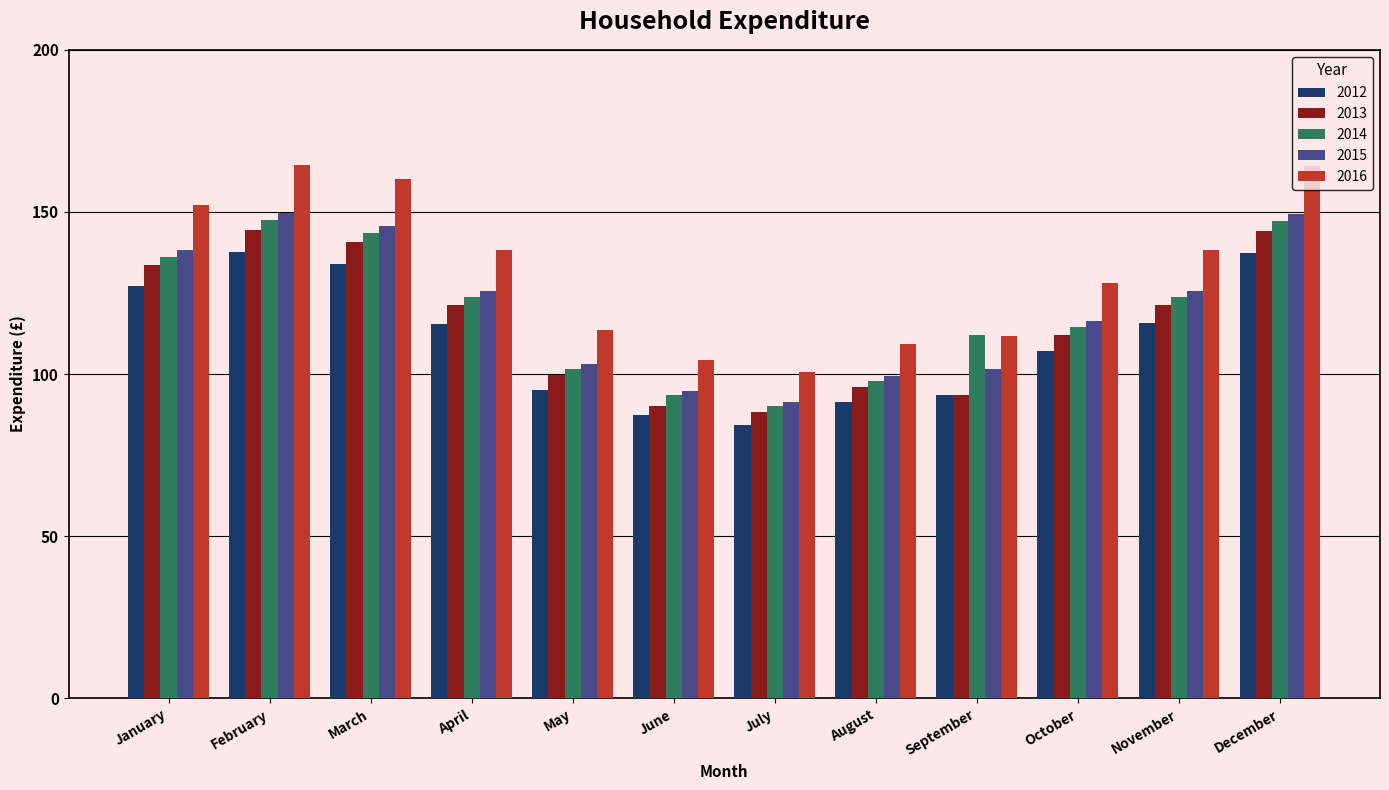

Is it true that 2012 equals 208.7 at February?

False